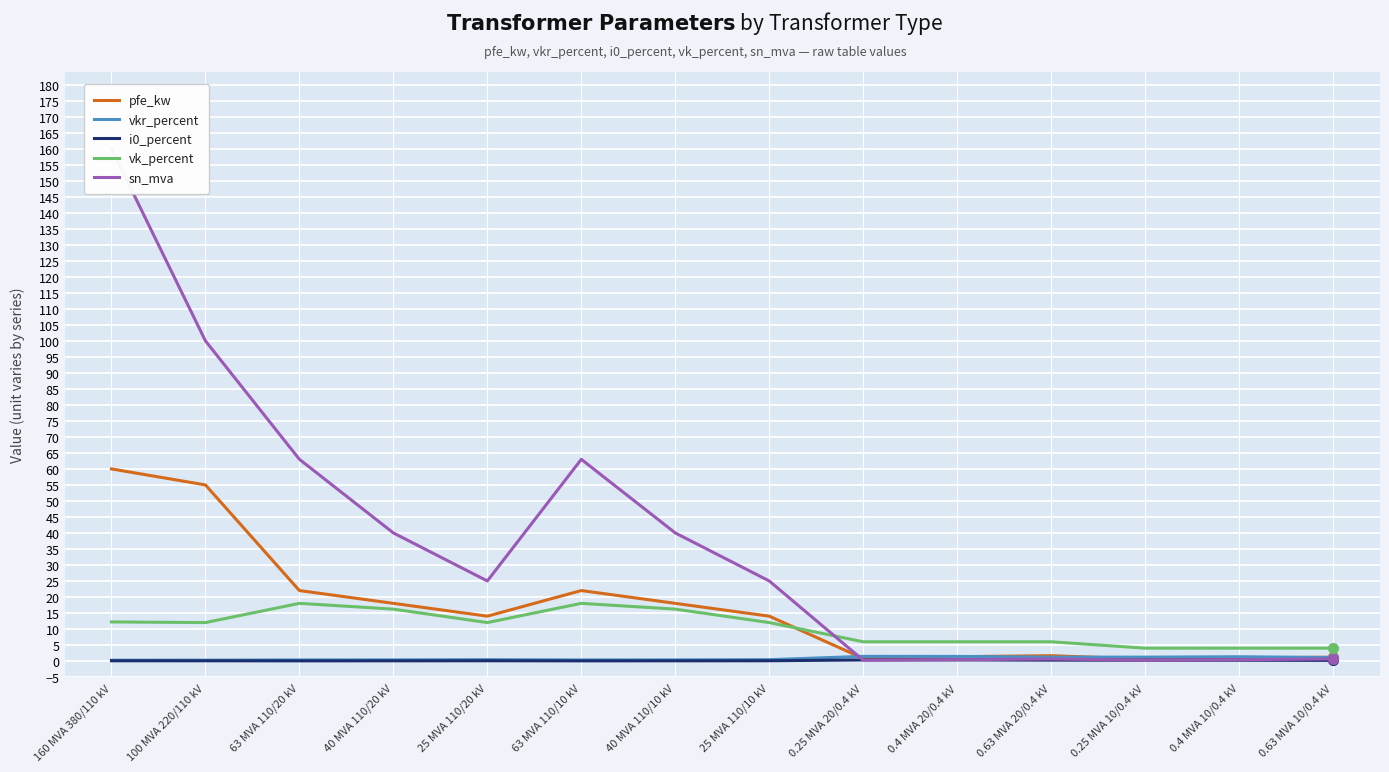

Between which two adjacent categories do pfe_kw and sn_mva first intersect?

25 MVA 110/10 kV and 0.25 MVA 20/0.4 kV